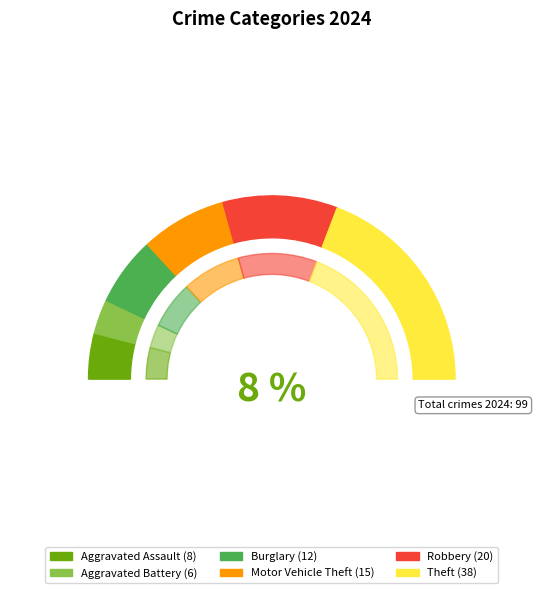

Combined, do Motor Vehicle Theft and Robbery account for over 50%?

No